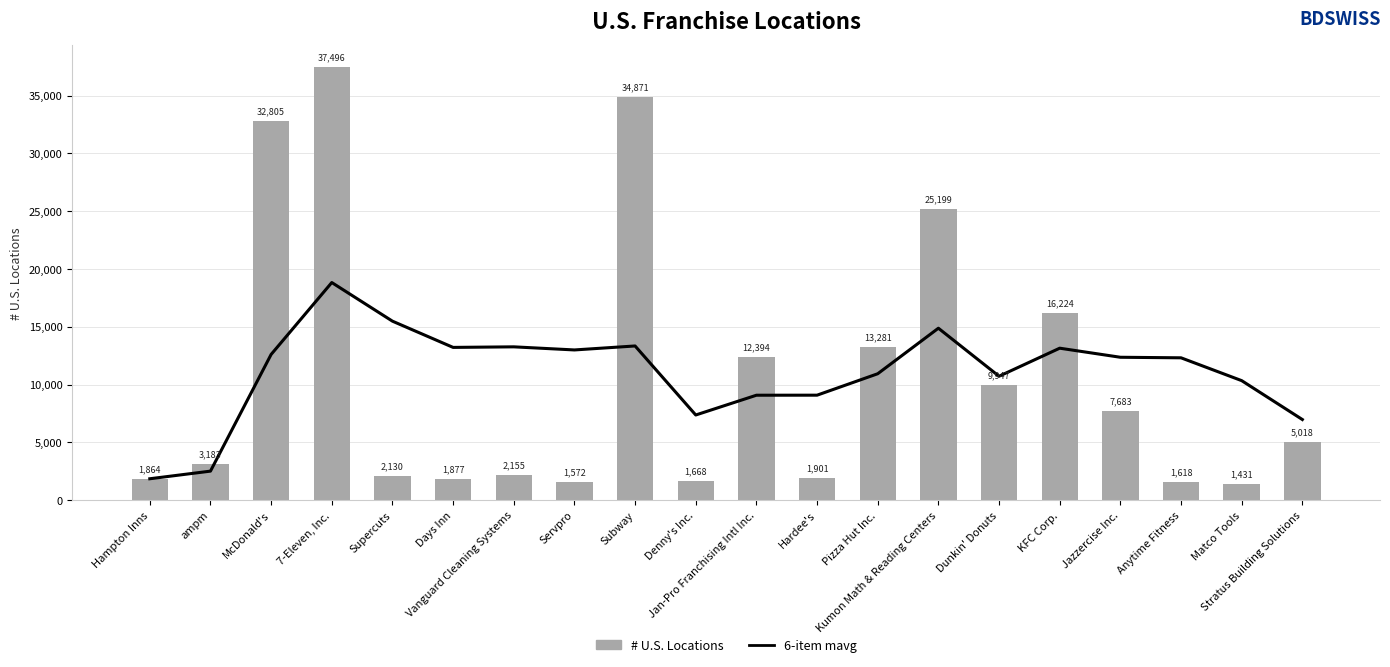

What position from the left is Denny's Inc.?

10